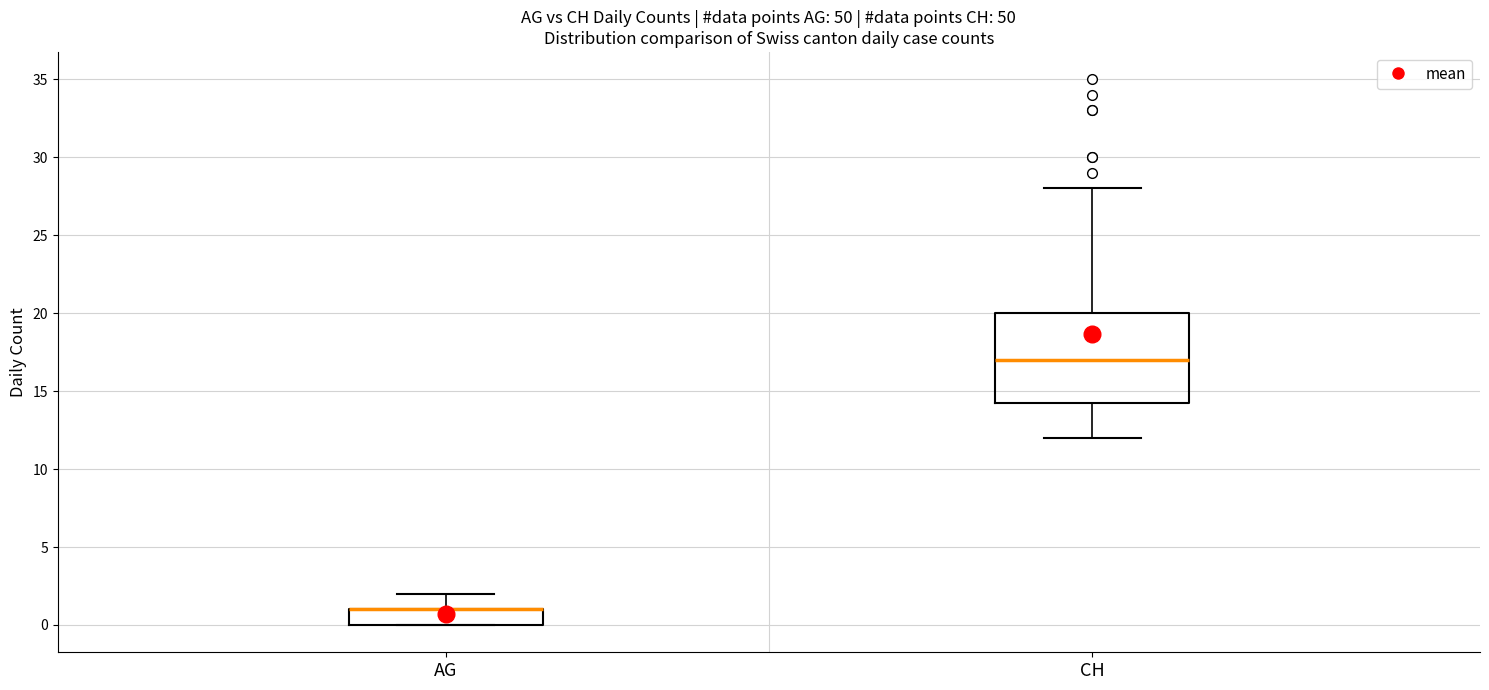

Reading left to right, transcribe this box plot: for each box, give where its median line is, the range the box spans, and where its two whiskers end, as read against the y-axis. The values are not printed on the chart, so give them approximately, as read against the axis.

AG: median 1.0 (drawn on the box's upper edge), box 0.0 to 1.0, whiskers 0.0 to 2.0
CH: median 17.0, box 14.5 to 20.0, whiskers 12.0 to 28.0